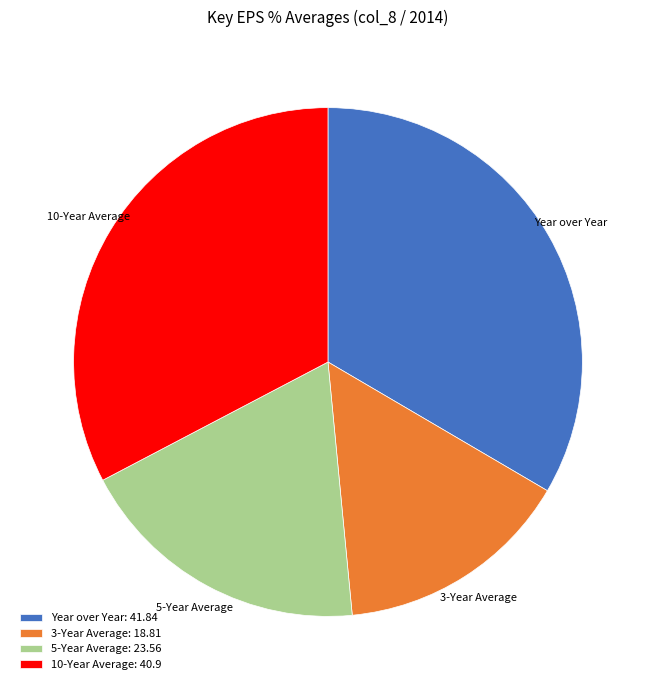

Do Year over Year: 41.84 and 5-Year Average: 23.56 together represent more than half of the pie?

Yes